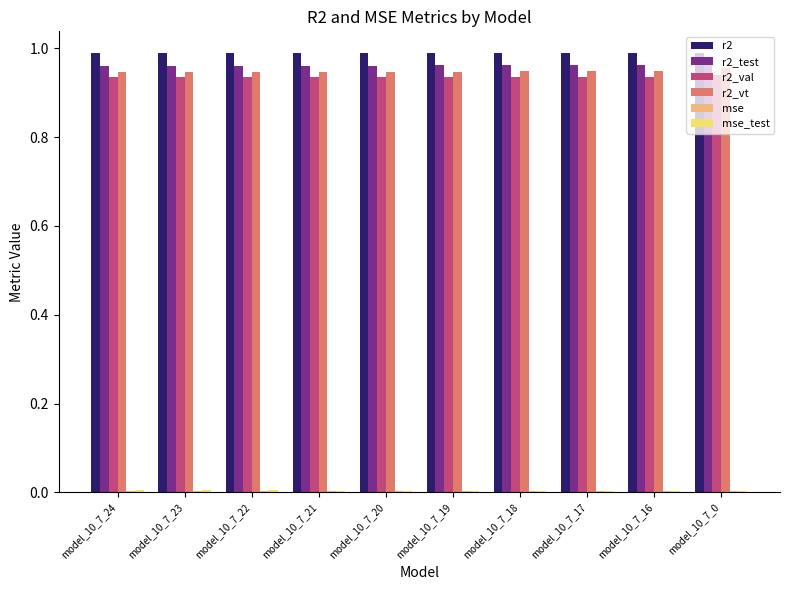

Count the number of categories in the chart.

10